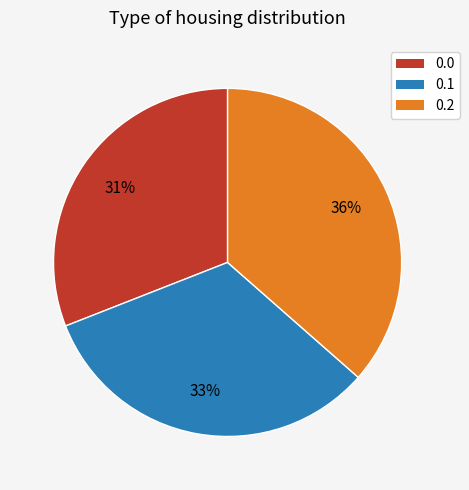

Approximately how many times larger is the value at 0.1 compared to 0.2?

0.9